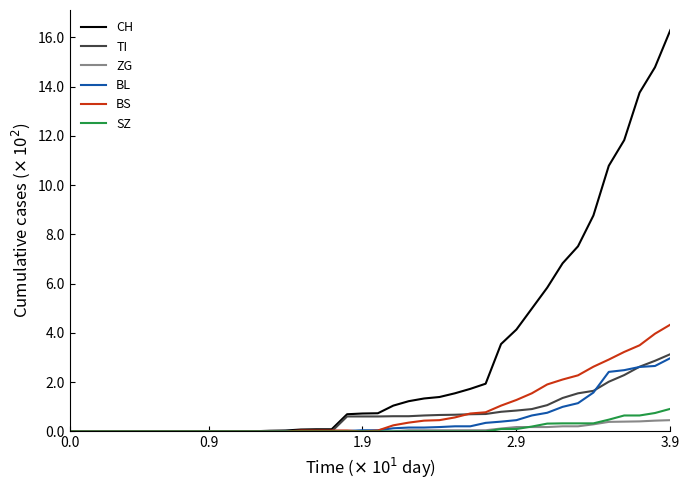

What are all the series names shown in the legend?

CH, TI, ZG, BL, BS, SZ